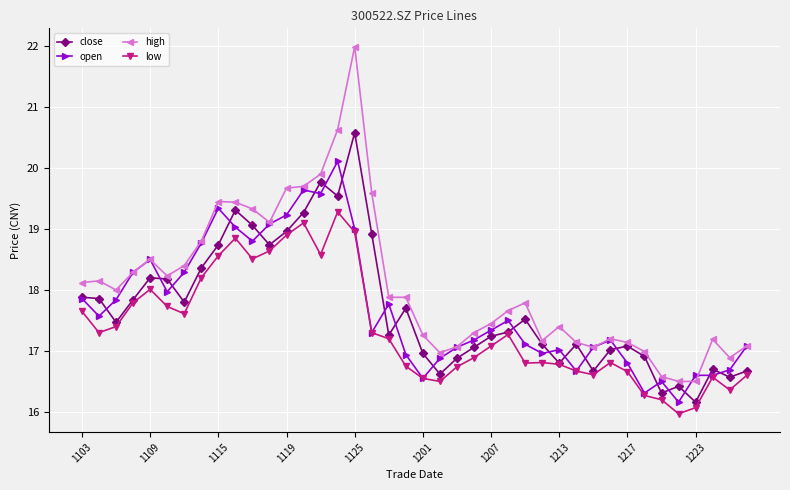

Which series has the largest total across all categories?

high